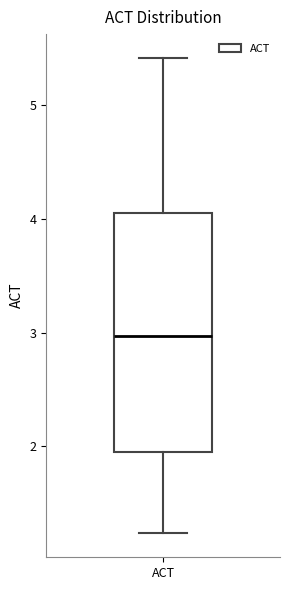

Transcribe this box plot: give where the median line is, the range the box spans, and where the two whiskers end, as read against the y-axis. The values are not printed on the chart, so give them approximately, as read against the axis.

median 3.0, box 2.0 to 4.0, whiskers 1.2 to 5.4